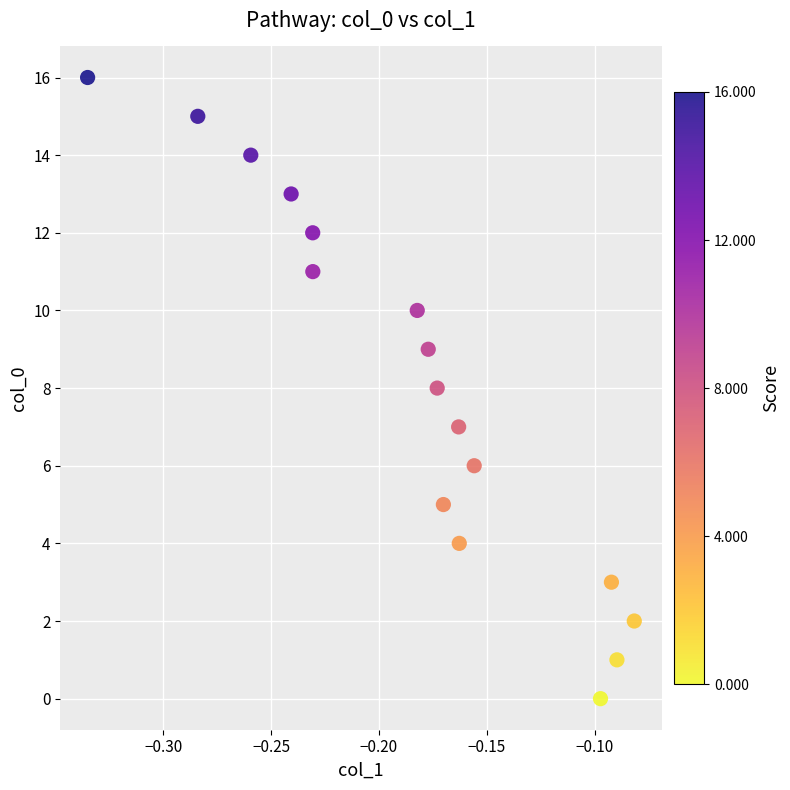

How many points are shown in the scatter plot?

17